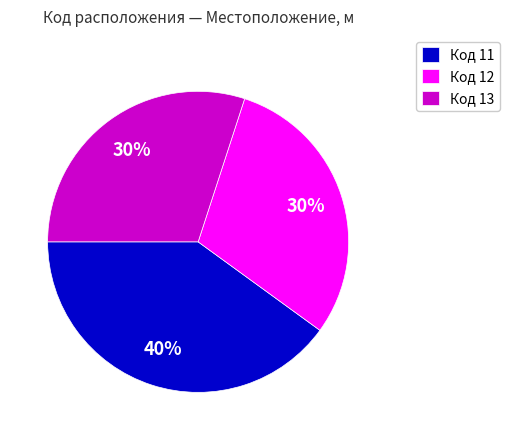

Is it true that Код 13 is 30% of the pie?

True